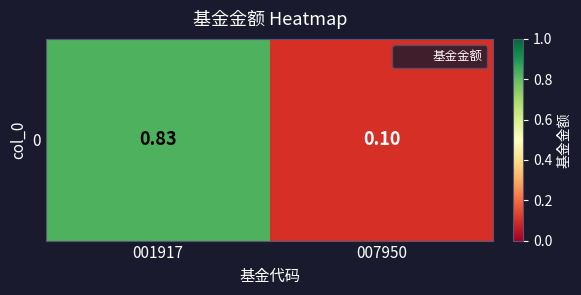

List the labels in order of value, largest first.

001917, 007950